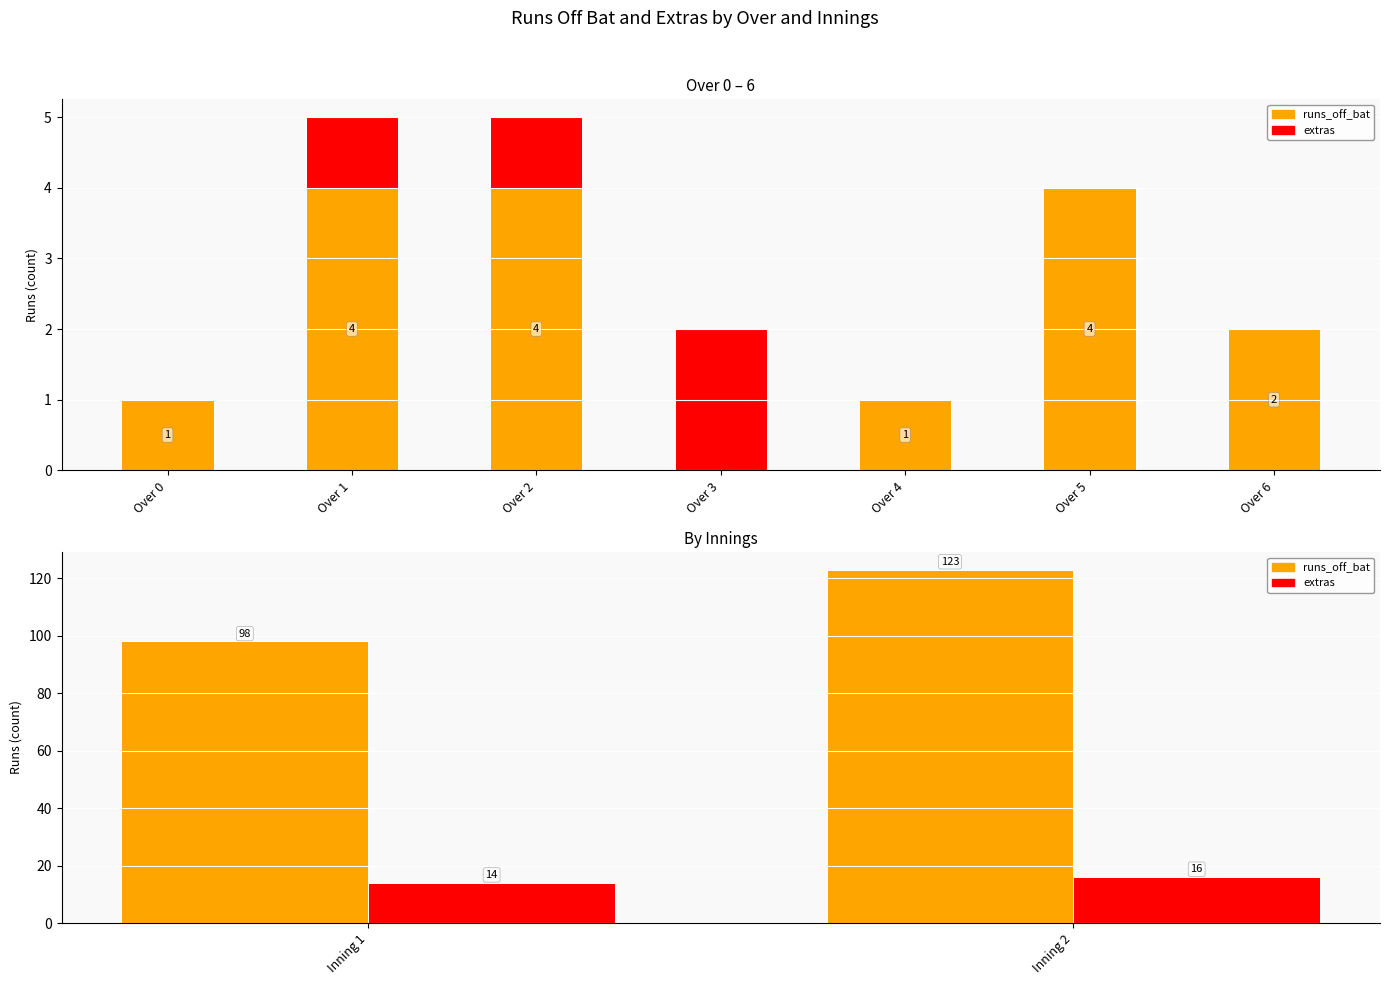

Between Inning 1 and Inning 2, which series saw the biggest shift?

runs_off_bat